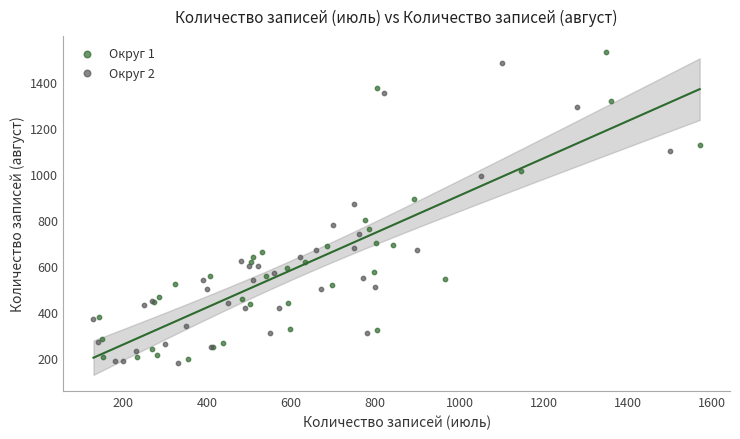

Which series has the largest Y range (max minus min)?

Округ 1